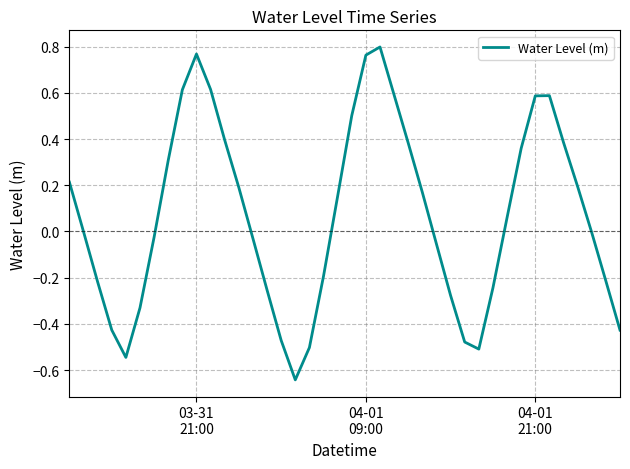

What is the difference between the maximum and minimum values?

1.4